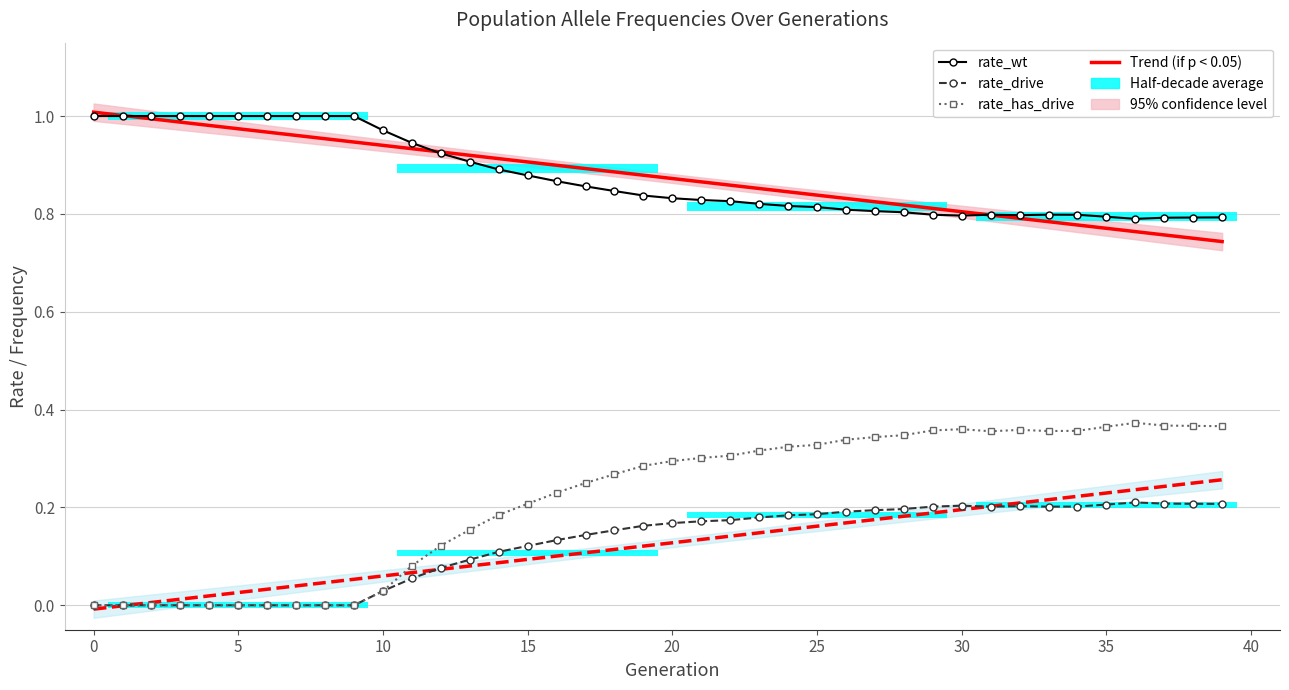

Which has a higher value, 37 or 15?

15